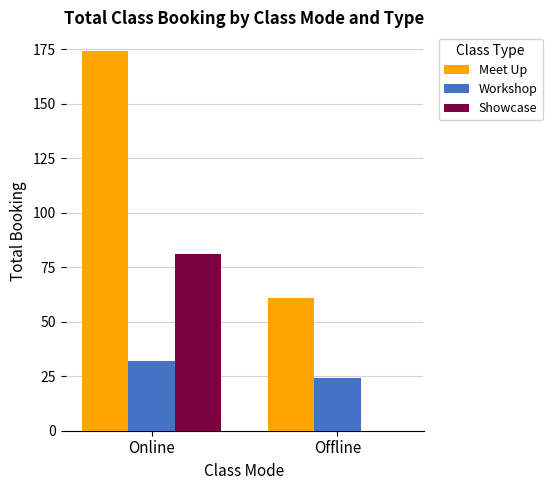

Is the value of Meet Up at Offline greater than the value of Workshop at Offline?

Yes